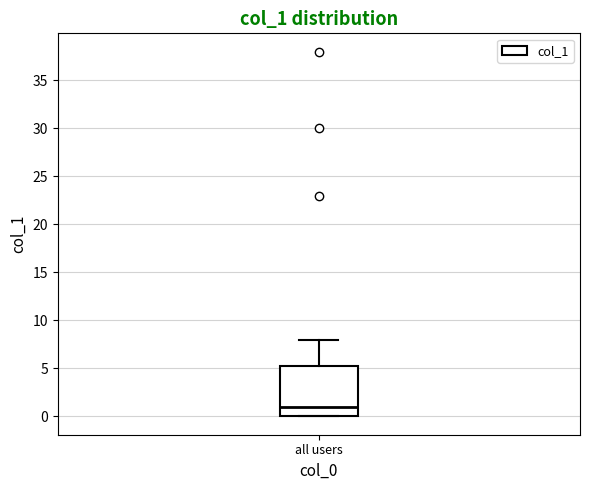

Read this box plot against the y-axis: the position of the median line, the range covered by the box, and the ends of both whiskers. The values are not printed on the chart, so give them approximately, as read against the axis.

median 1.0, box 0.0 to 5.5, whiskers 0.0 to 8.0